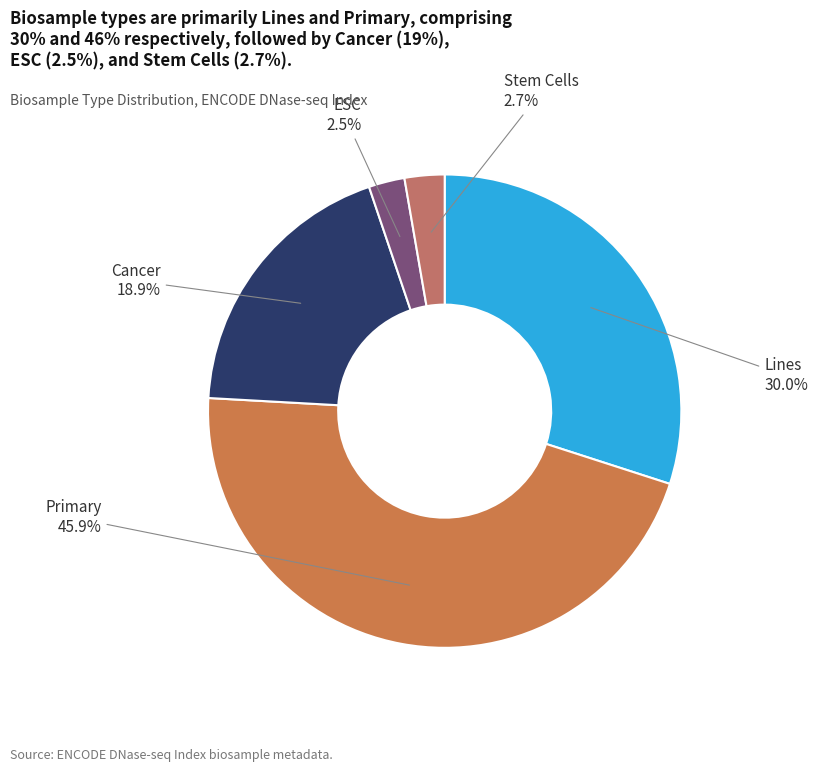

How many slices are in this pie chart?

5